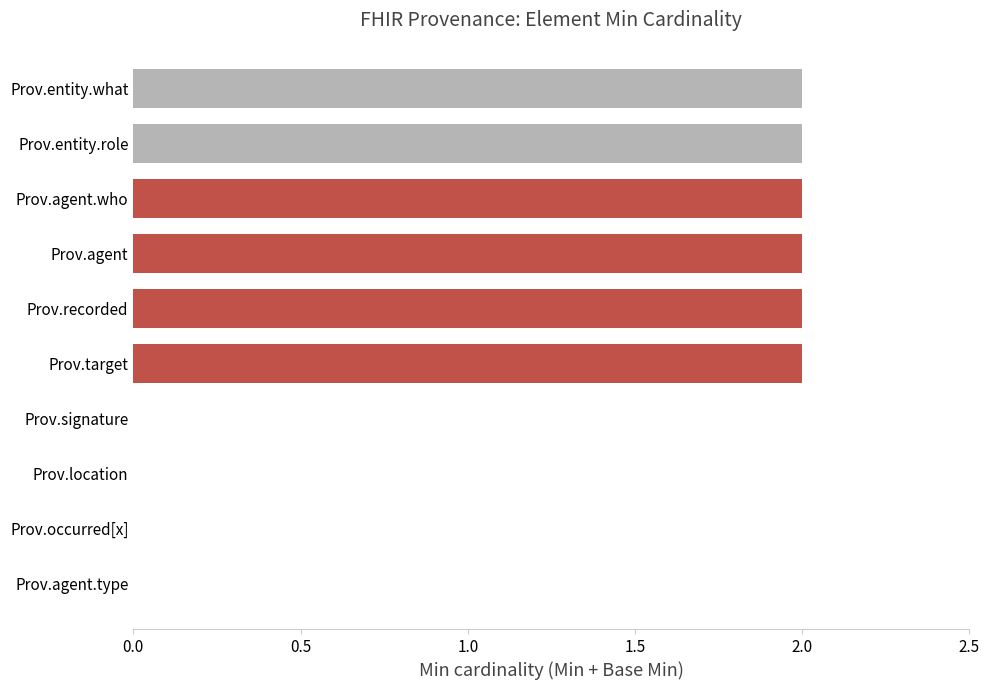

Reading bottom to top, transcribe all the data shown in this chart.

Prov.agent.type=0	Prov.occurred[x]=0	Prov.location=0	Prov.signature=0	Prov.target=2	Prov.recorded=2	Prov.agent=2	Prov.agent.who=2	Prov.entity.role=2	Prov.entity.what=2